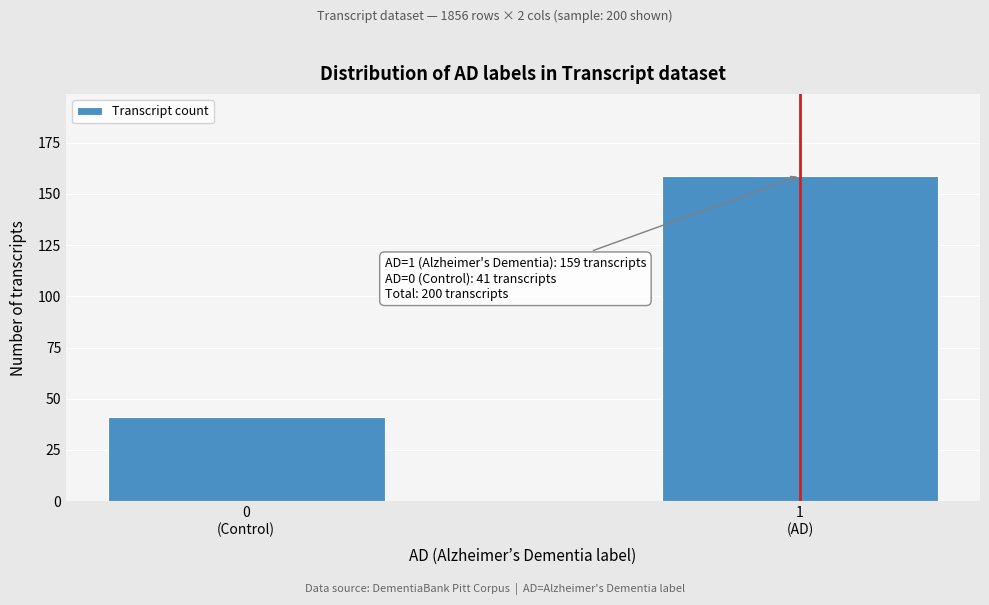

Reading left to right, list all the values displayed in this chart.

41	159